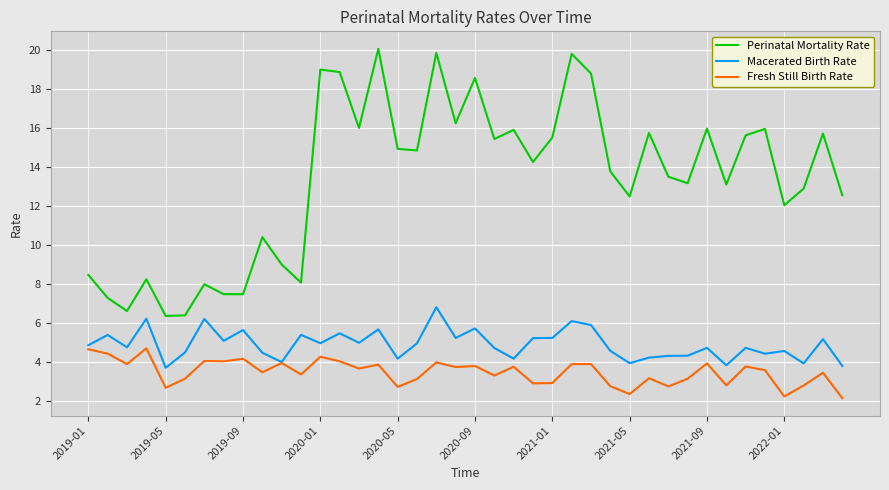

True or false: Perinatal Mortality Rate and Fresh Still Birth Rate intersect in this chart.

False